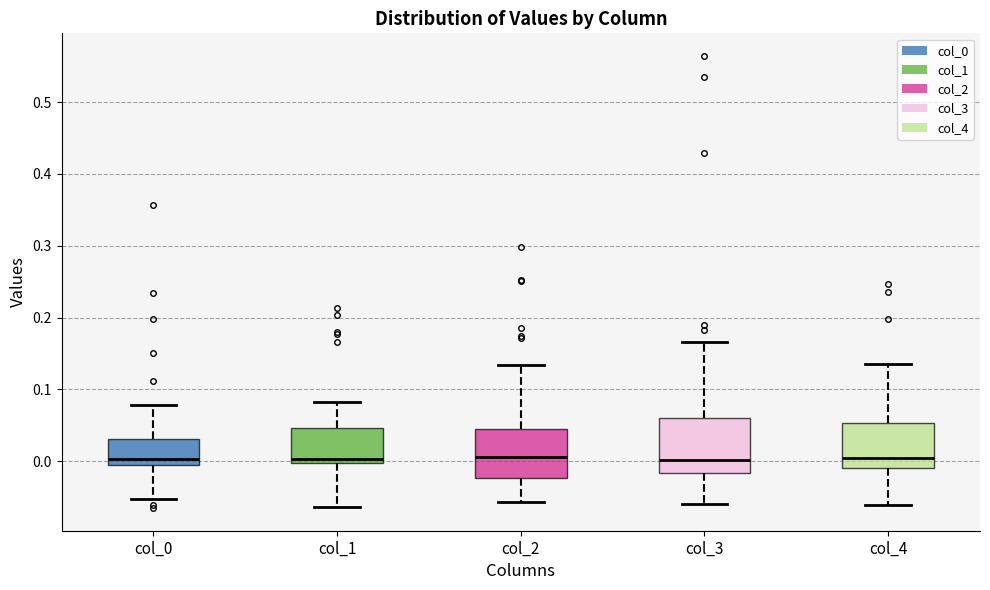

Reading left to right, read every box against the y-axis: the position of its median line, the range the box covers, and the ends of its whiskers. The values are not printed on the chart, so give them approximately, as read against the axis.

col_0: median 0.00, box -0.01 to 0.03, whiskers -0.05 to 0.08
col_1: median 0.00 (just above the box's lower edge), box 0.00 to 0.05, whiskers -0.06 to 0.08
col_2: median 0.01, box -0.02 to 0.05, whiskers -0.06 to 0.13
col_3: median 0.00, box -0.02 to 0.06, whiskers -0.06 to 0.17
col_4: median 0.00, box -0.01 to 0.05, whiskers -0.06 to 0.14